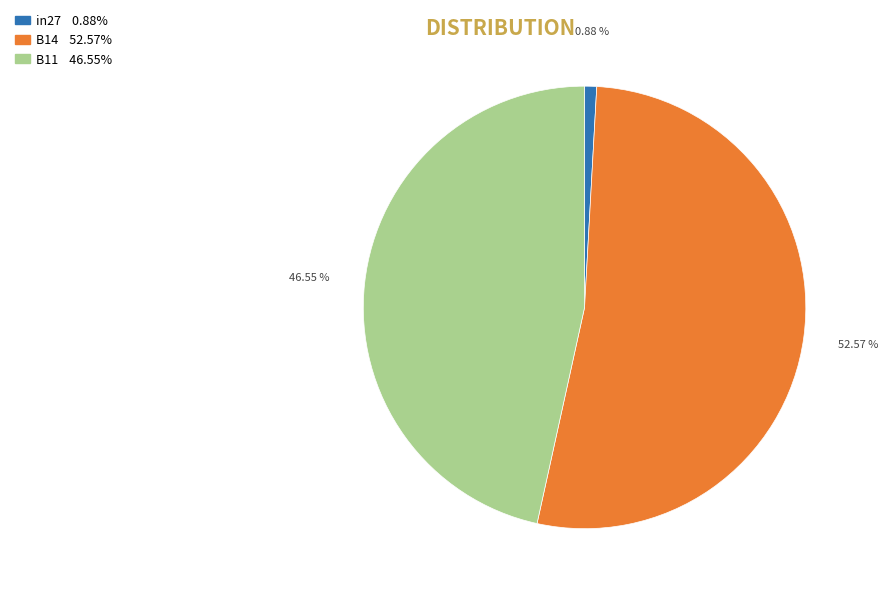

Which category has the biggest portion of the pie?

B14